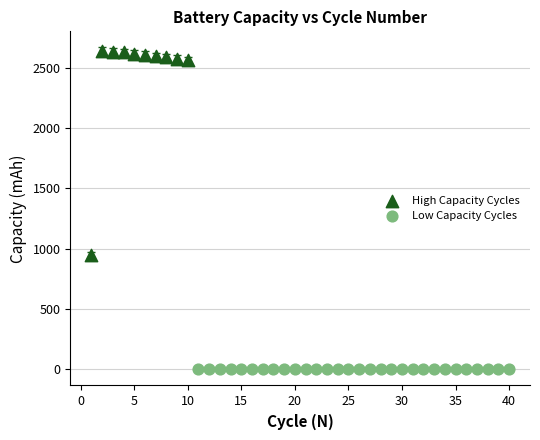

Which series reaches the maximum Y coordinate?

High Capacity Cycles